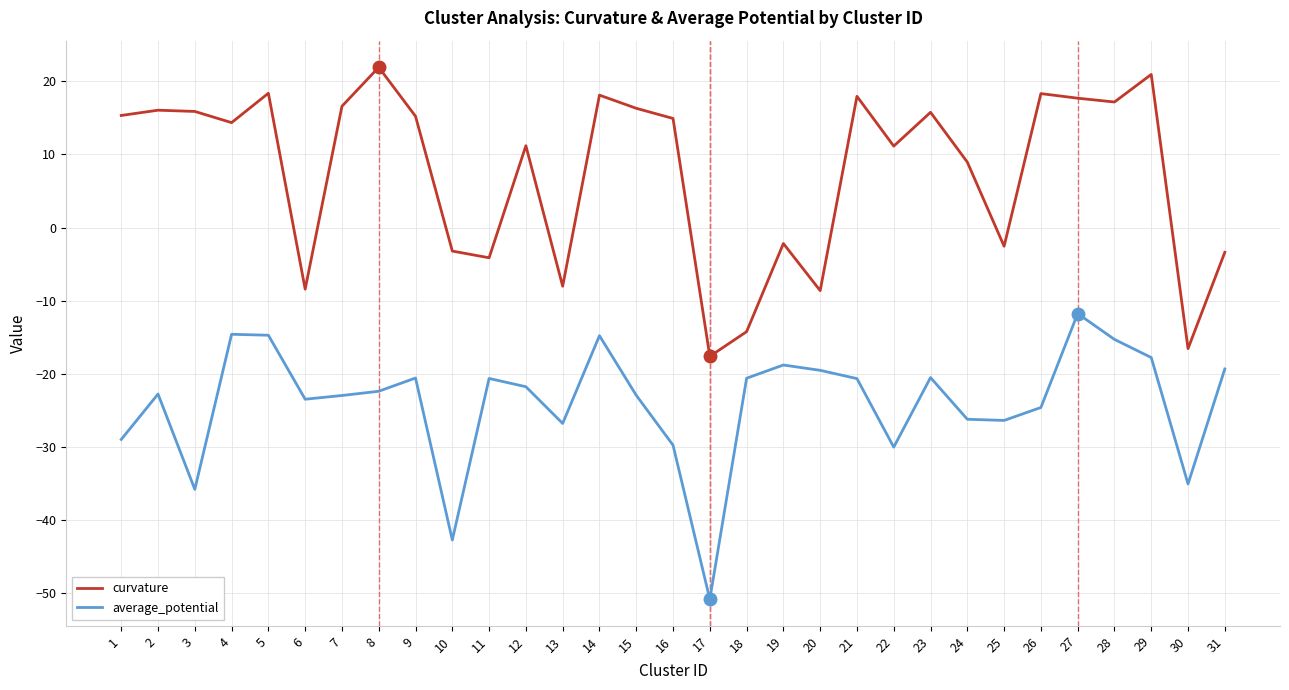

Does the chart display data point markers on the line(s)?

No